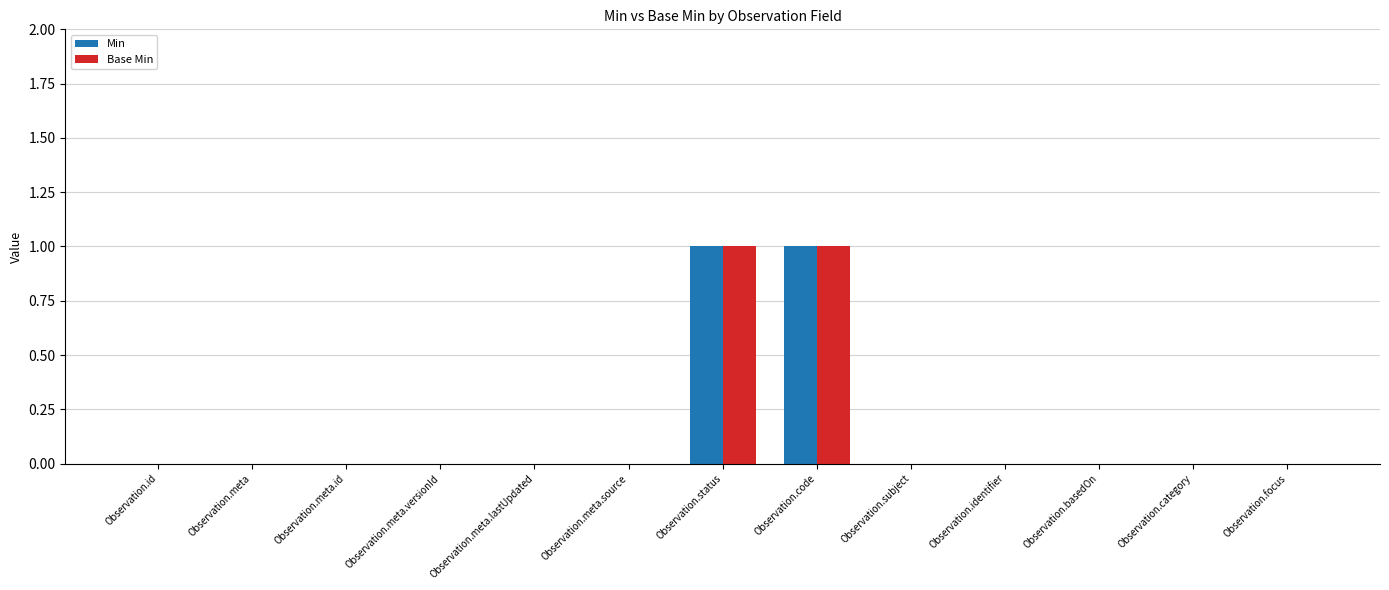

Is the value of Base Min at Observation.subject greater than the value of Min at Observation.status?

No